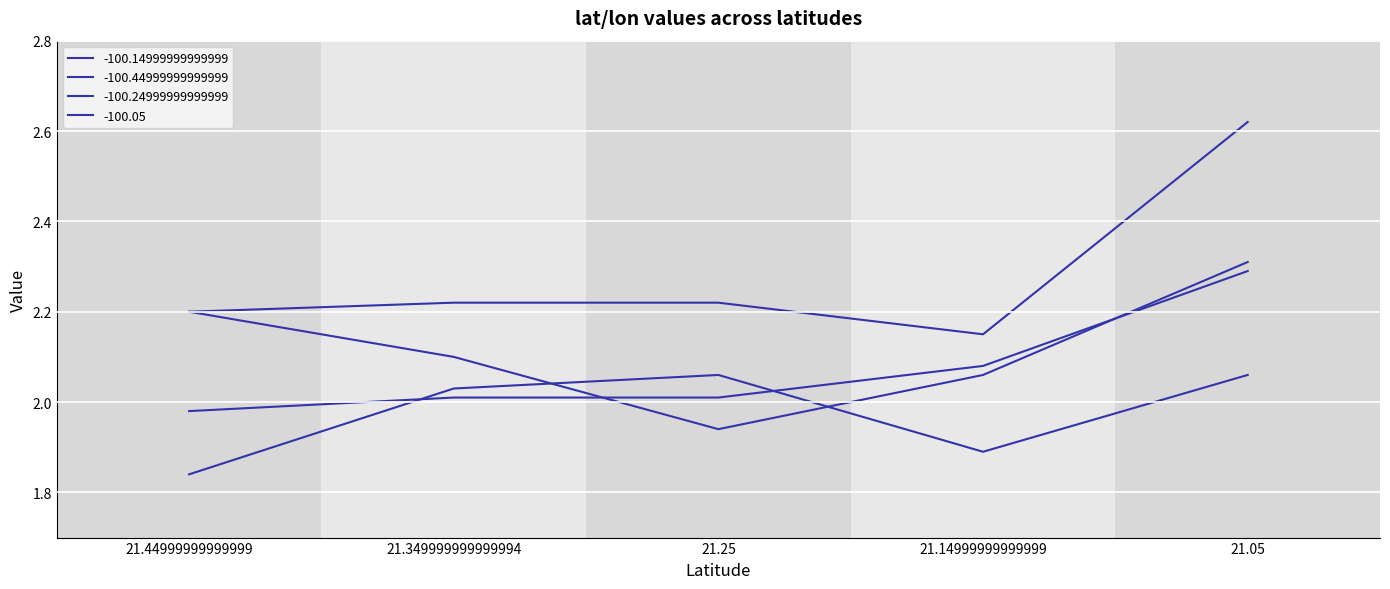

How many lines are shown in the chart?

4